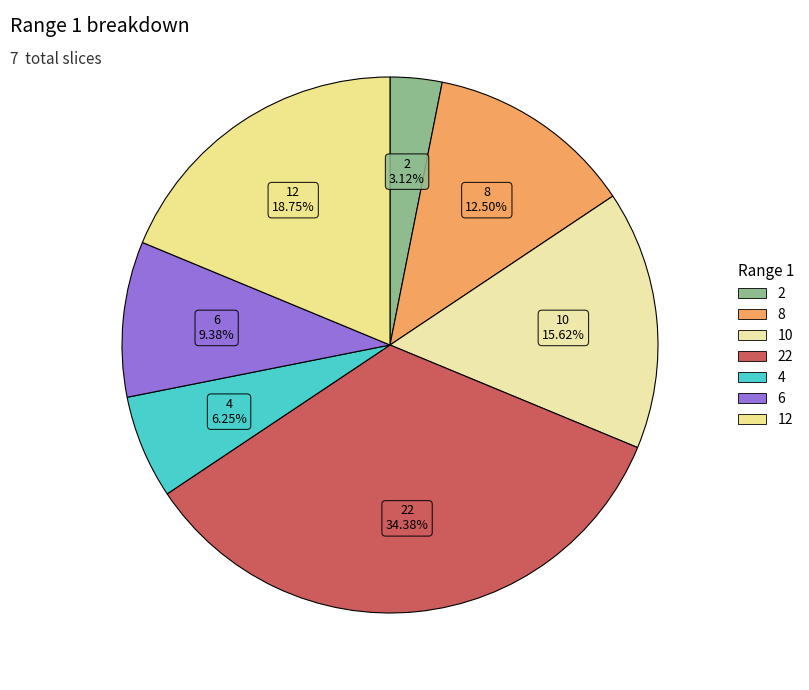

How many segments does this pie chart have?

7